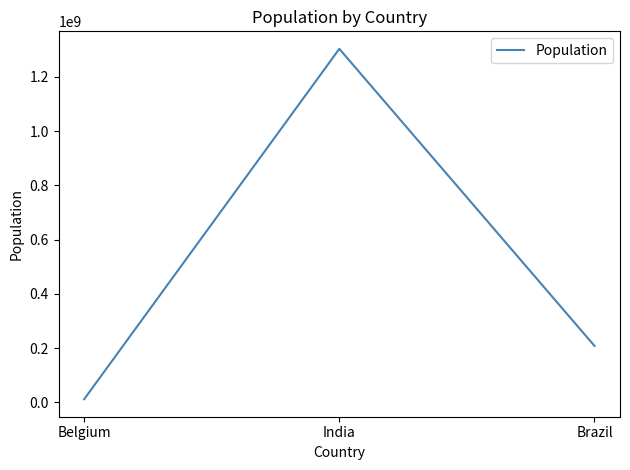

Between India and Belgium, which is larger?

India